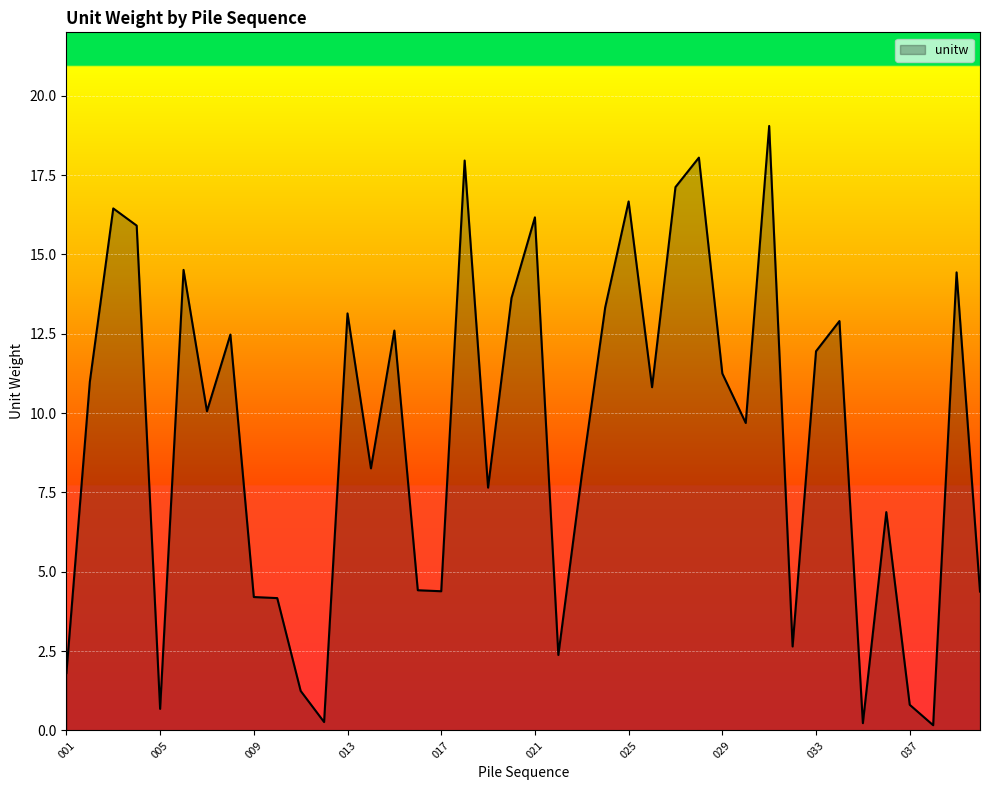

What is the greatest value displayed?

19.1